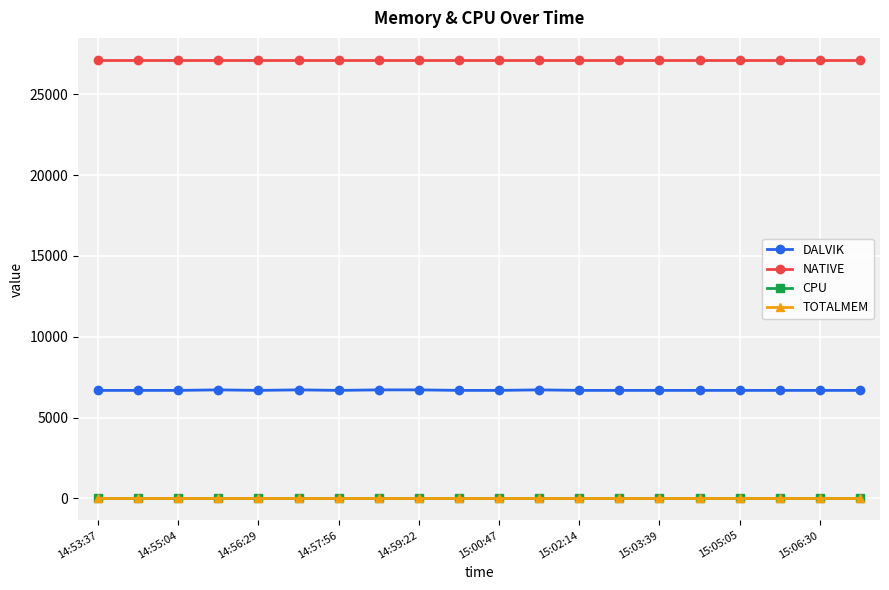

Where is DALVIK nearest to the value 6697?

14:55:04